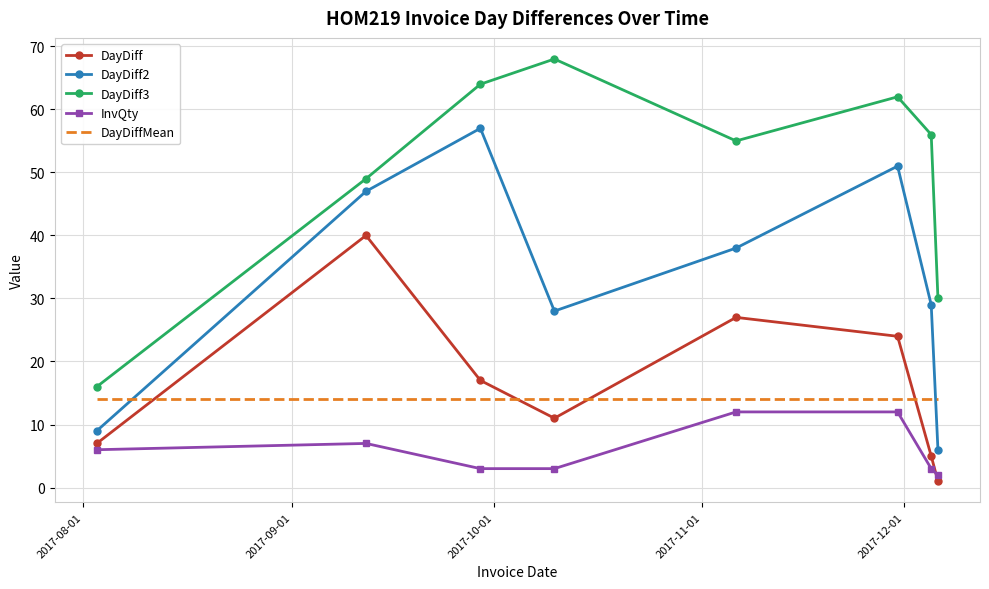

Which series has the largest total across all categories?

DayDiff3